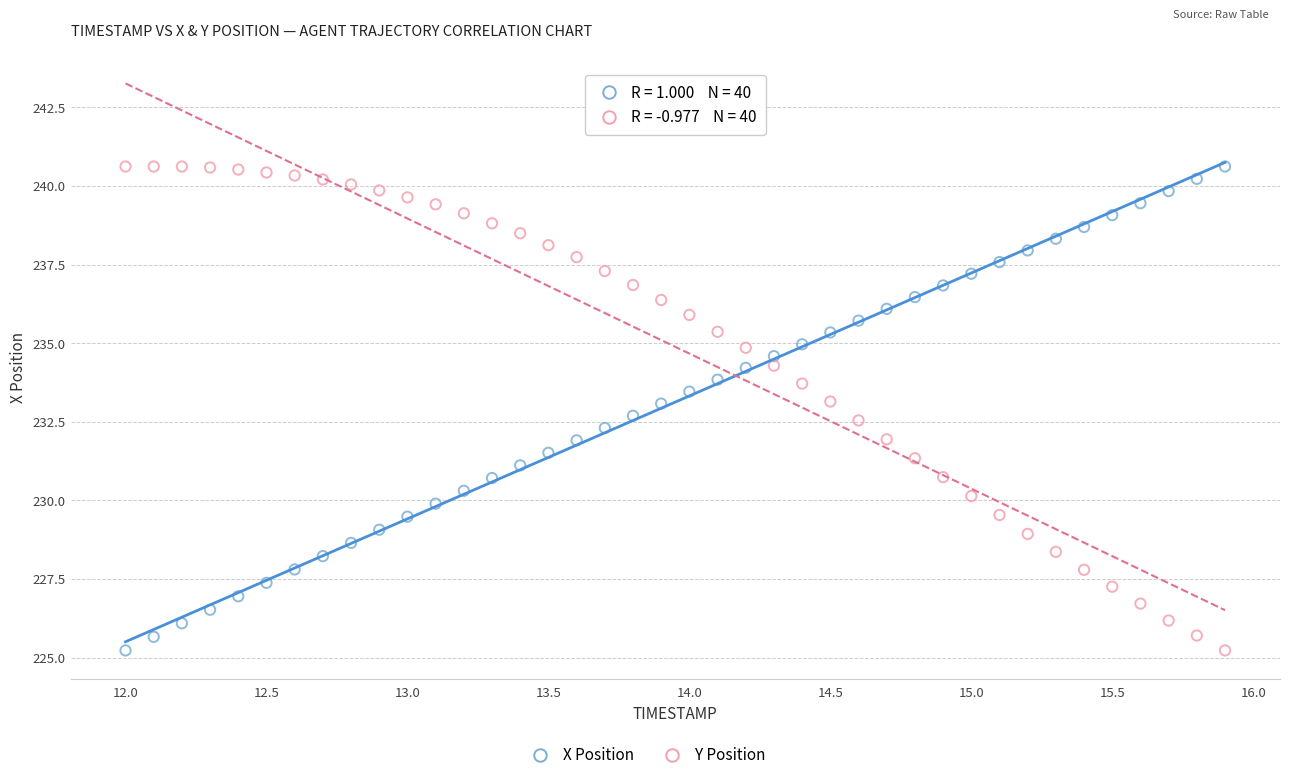

Across all data points, what is the range of Y values (max minus min)?

15.4